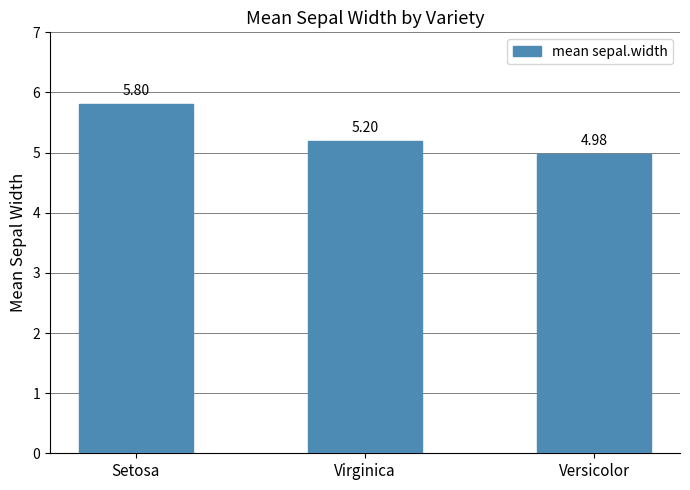

What is the approximate value at Versicolor?

5.0